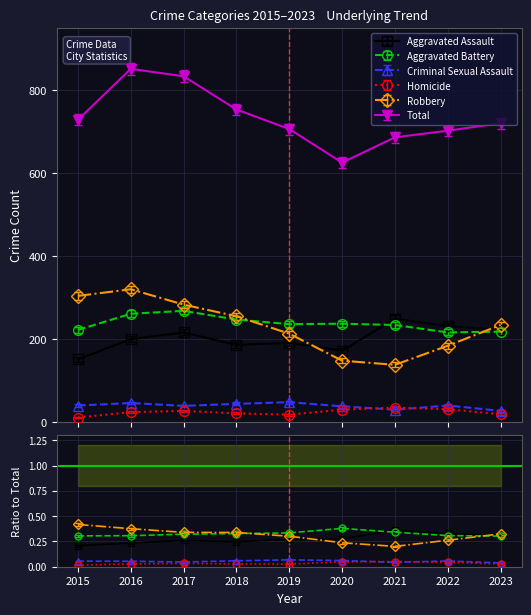

Reading right to left, transcribe all the data shown in this chart.

Aggravated Assault: 2023=222	2022=231	2021=249	2020=172	2019=191	2018=186	2017=216	2016=200	2015=151
Aggravated Battery: 2023=218	2022=216	2021=234	2020=237	2019=236	2018=247	2017=268	2016=261	2015=222
Criminal Sexual Assault: 2023=27	2022=40	2021=30	2020=38	2019=48	2018=44	2017=39	2016=46	2015=40
Homicide: 2023=19	2022=31	2021=35	2020=30	2019=18	2018=21	2017=27	2016=24	2015=11
Robbery: 2023=234	2022=184	2021=138	2020=148	2019=213	2018=255	2017=283	2016=320	2015=304
Total: 2023=720	2022=702	2021=686	2020=625	2019=706	2018=753	2017=833	2016=851	2015=728